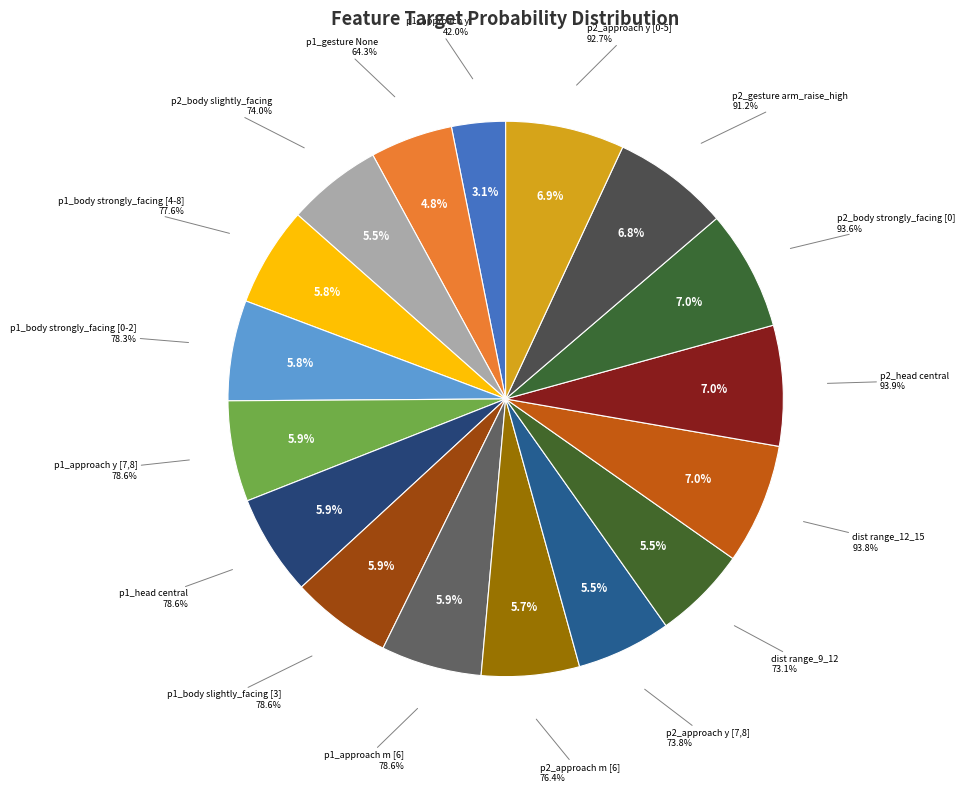

Which has a higher value, p2_head central or p2_approach y [0-5]?

p2_head central